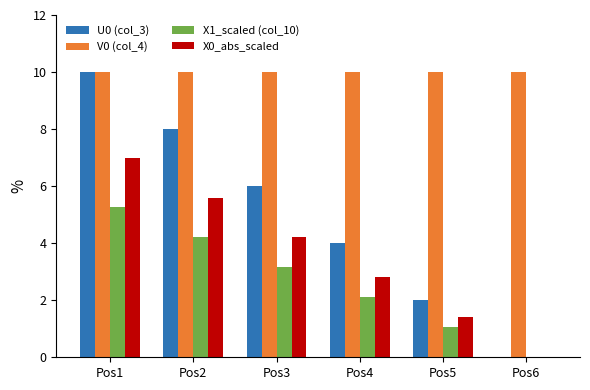

How many values in X1_scaled (col_10) are above zero?

5